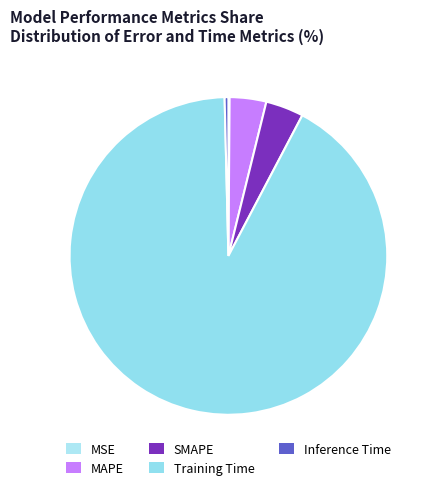

Do MAPE and Inference Time together represent more than half of the pie?

No